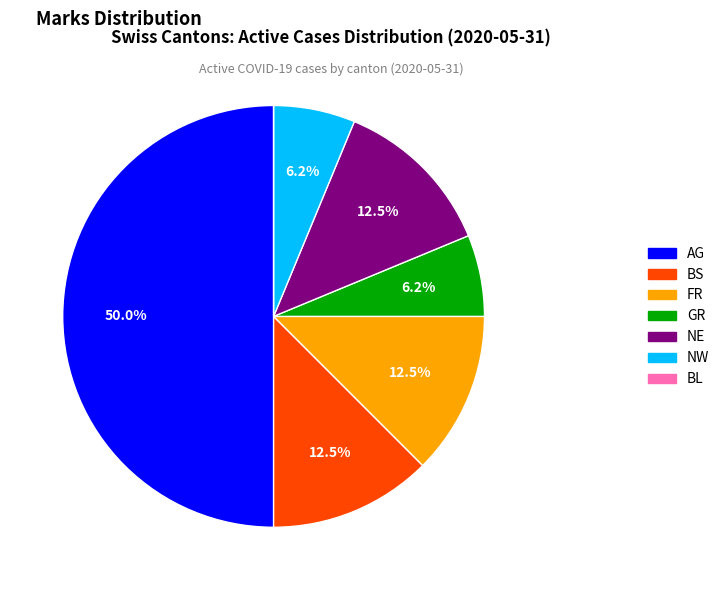

How much of the chart is everything except BS?

87.5%